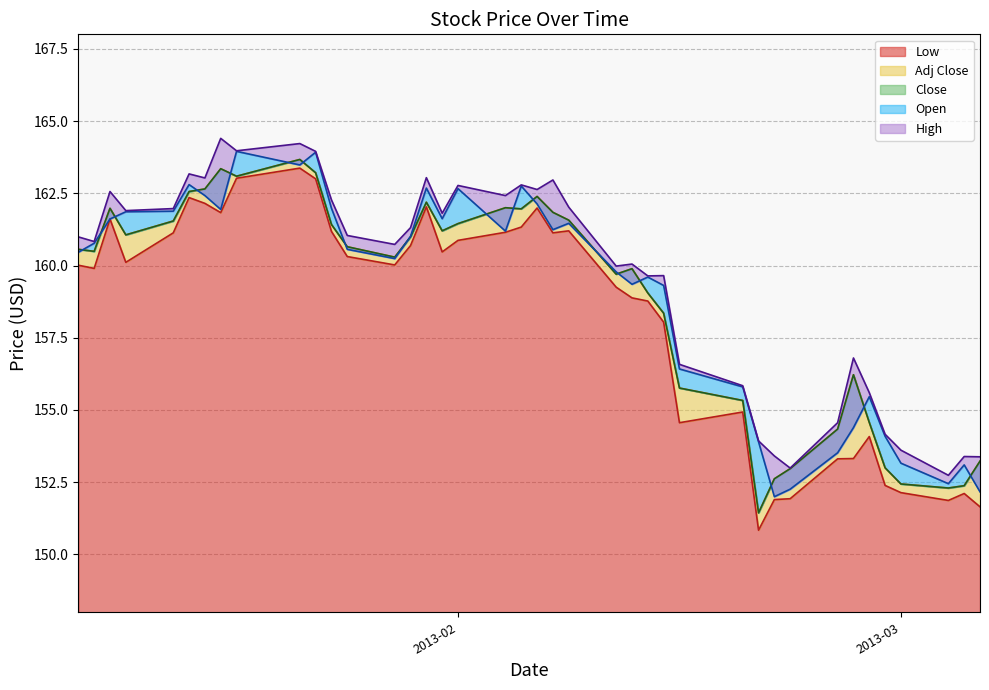

Which series has the widest spread of values?

Low